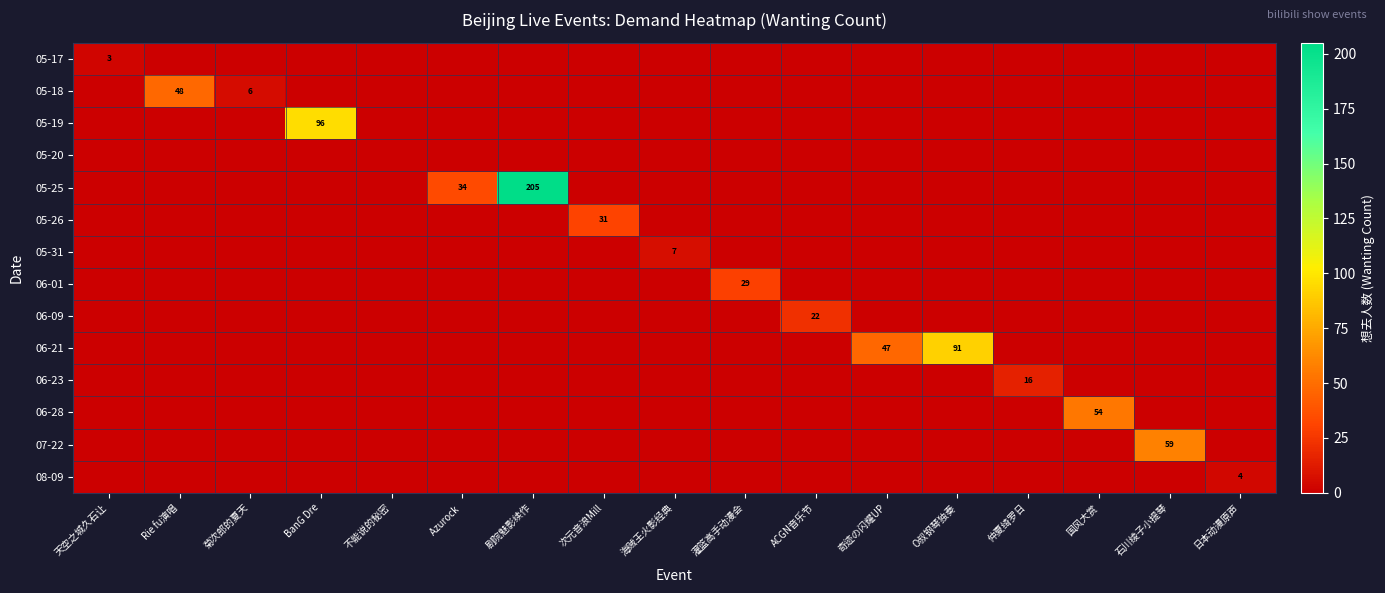

At which category is the sum across all series the highest?

剧院魅影续作